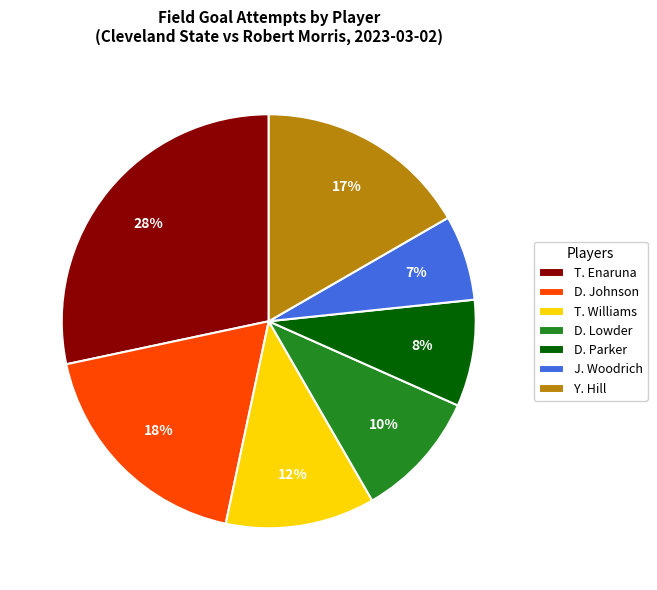

Is there any slice that represents more than half of the pie?

No